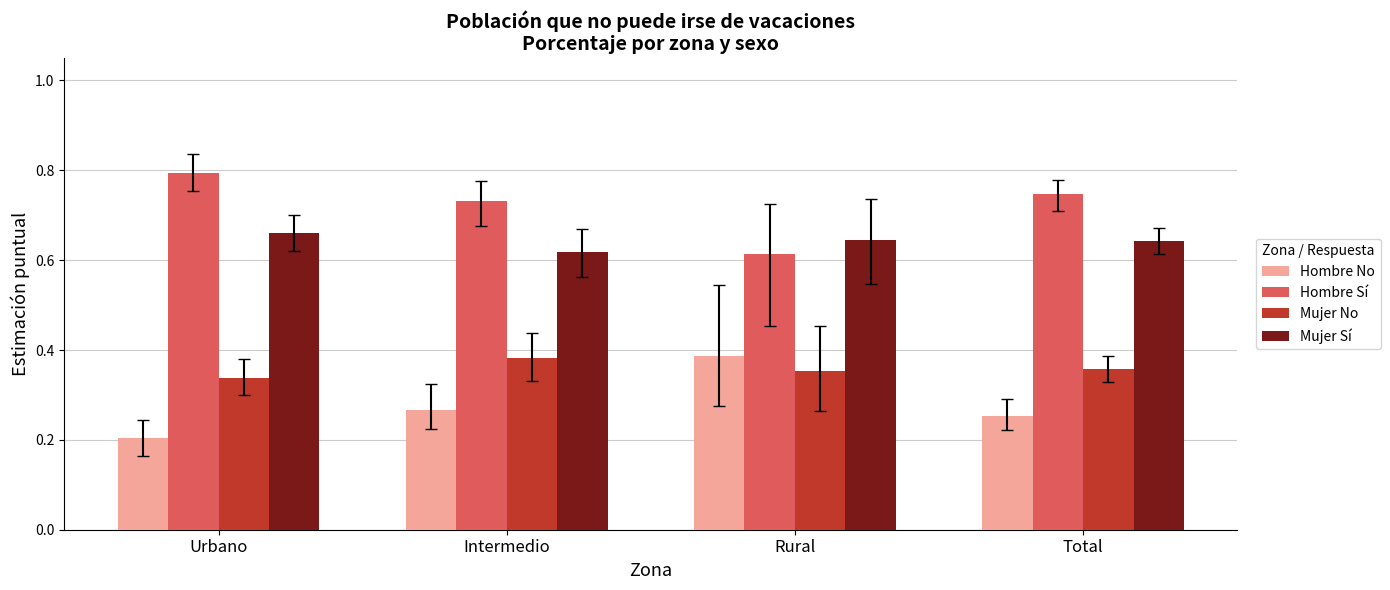

What is the maximum value shown in the chart?

0.8